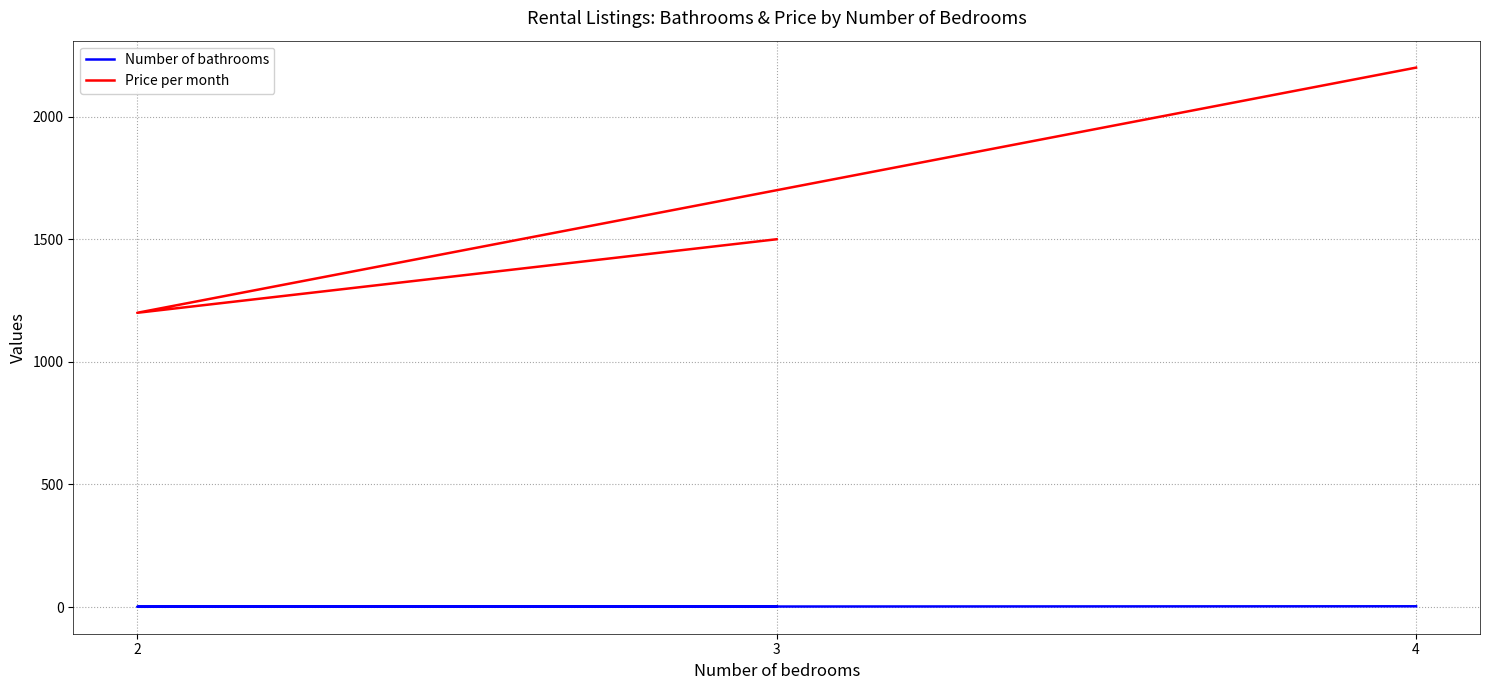

How many values in the Price per month series exceed 1500?

1